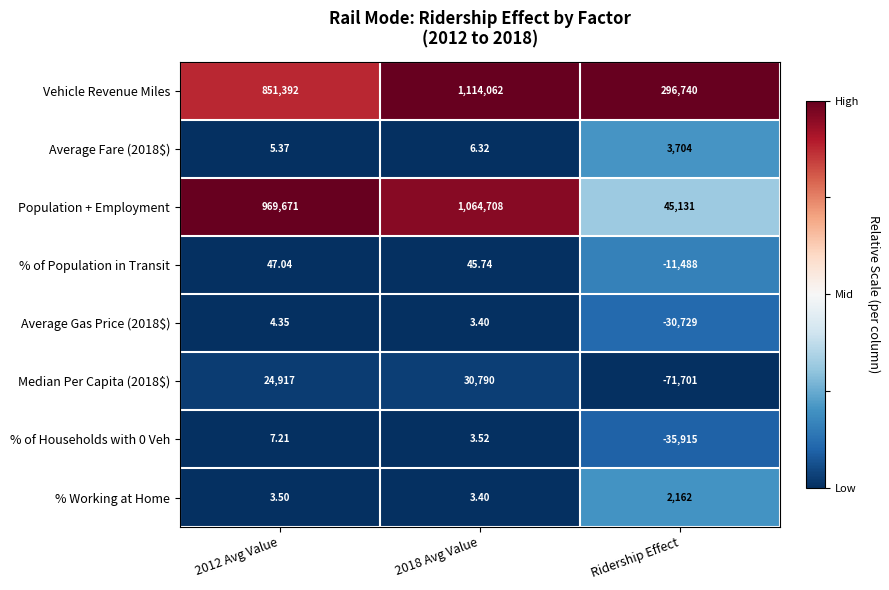

Which series has the largest total across all categories?

Vehicle Revenue Miles